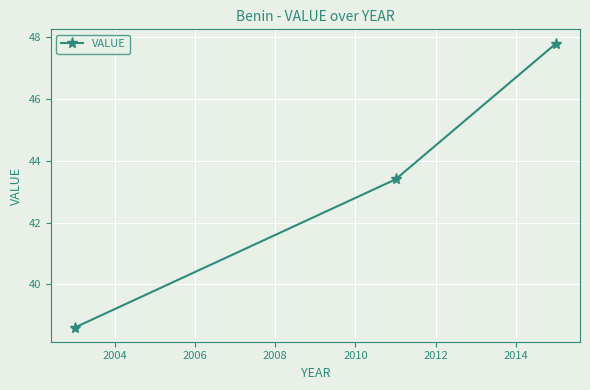

Does the chart have visible grid lines?

Yes